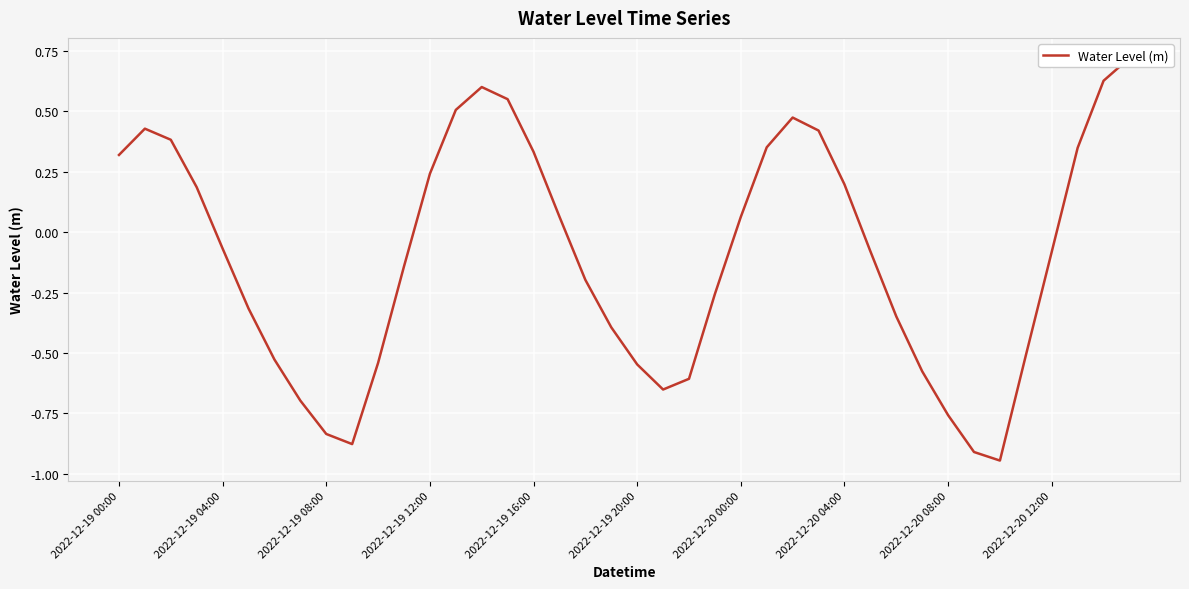

How many lines are shown in the chart?

1